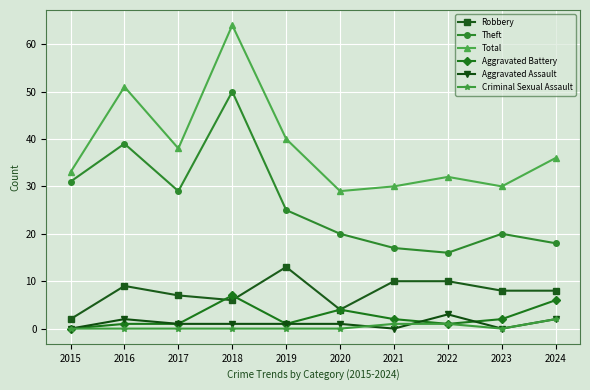

At which category does the chart reach its peak across all series?

2018